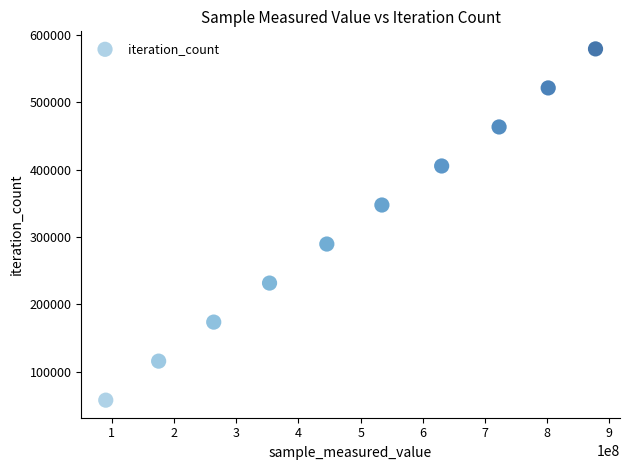

What is the average Y value?

318428